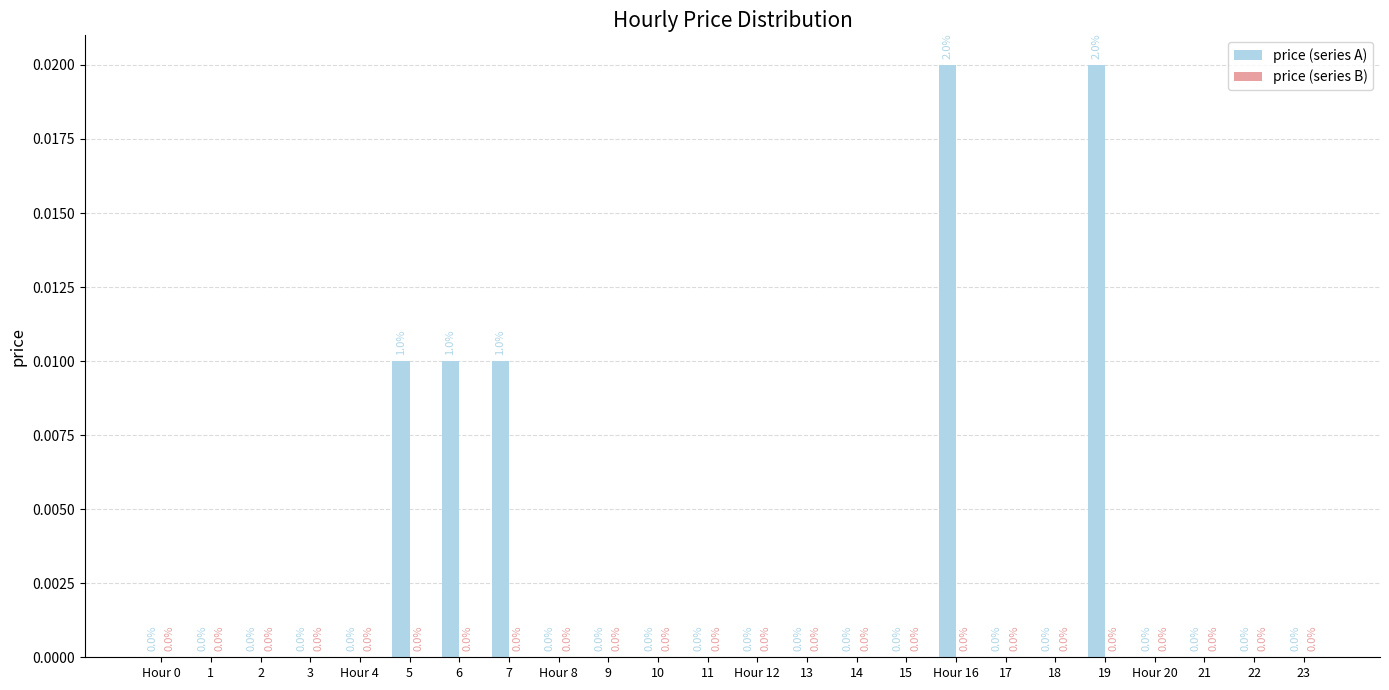

How many values are between 0 and 1?

24